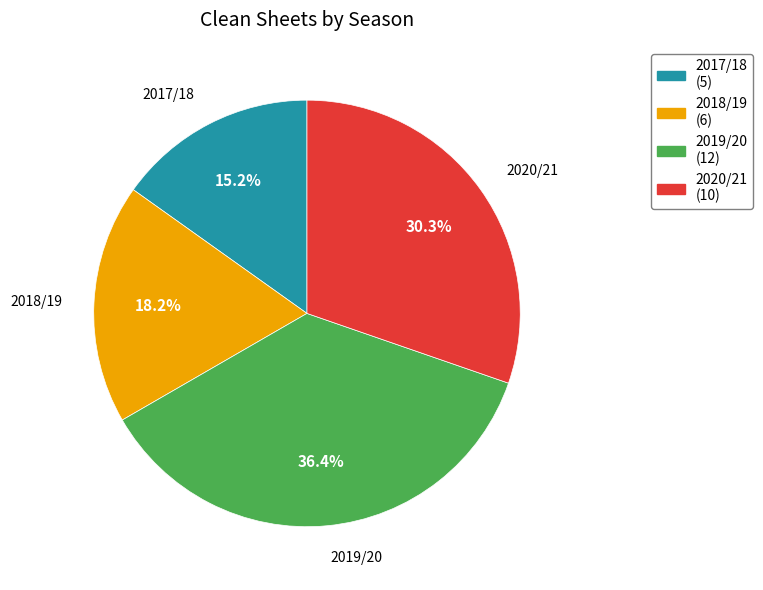

Does 2019/20 represent more than half of the total?

No